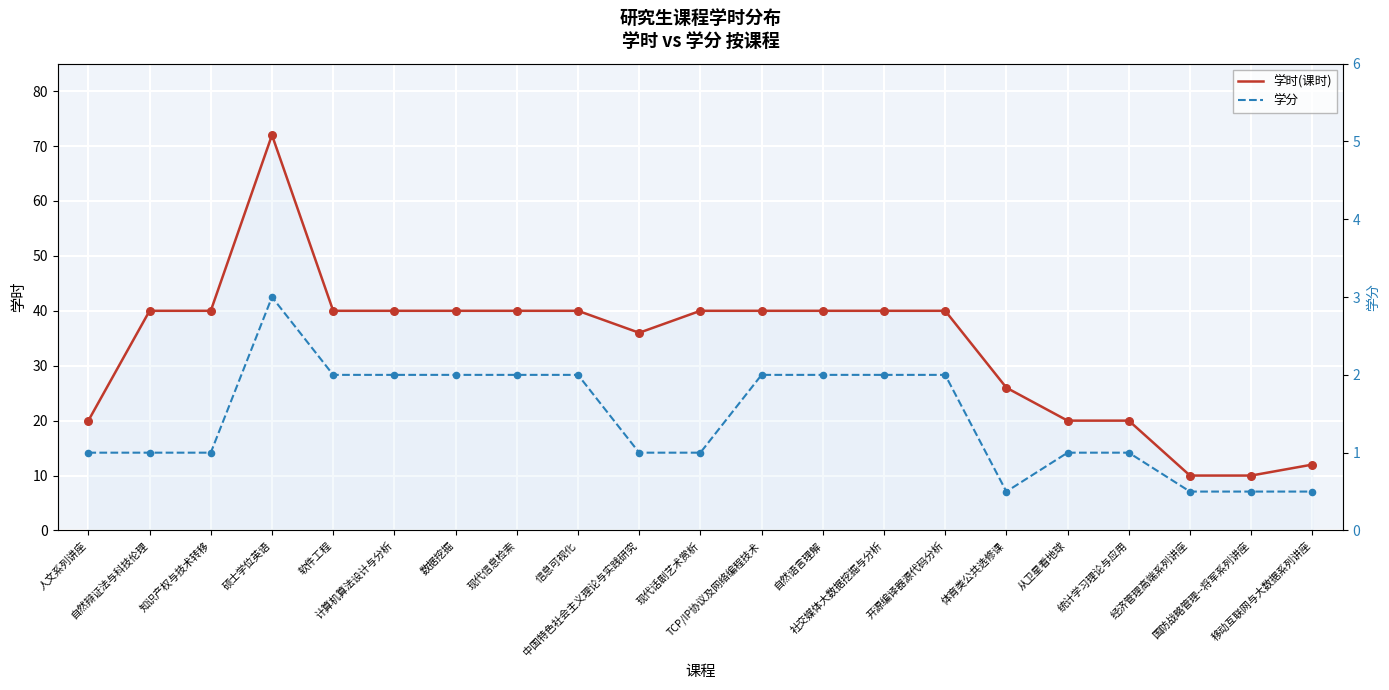

Which series reaches the minimum Y coordinate?

学分